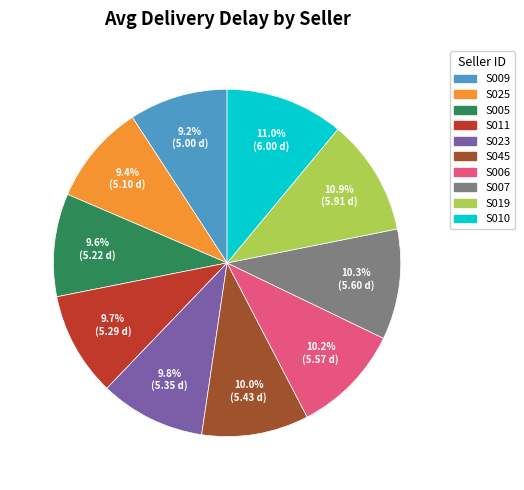

Does S010 represent more than half of the total?

No